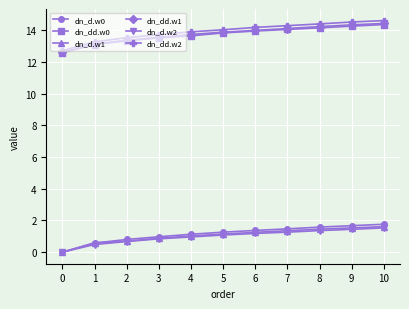

Is the value of dn_dd.w0 at 10 greater than the value of dn_d.w0 at 3?

Yes